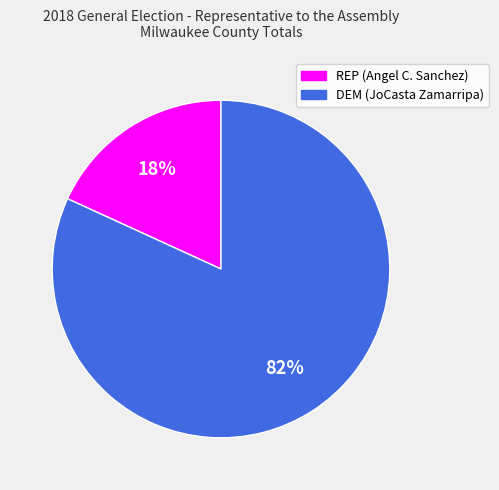

True or false: REP (Angel C. Sanchez) accounts for 7% of the total.

False